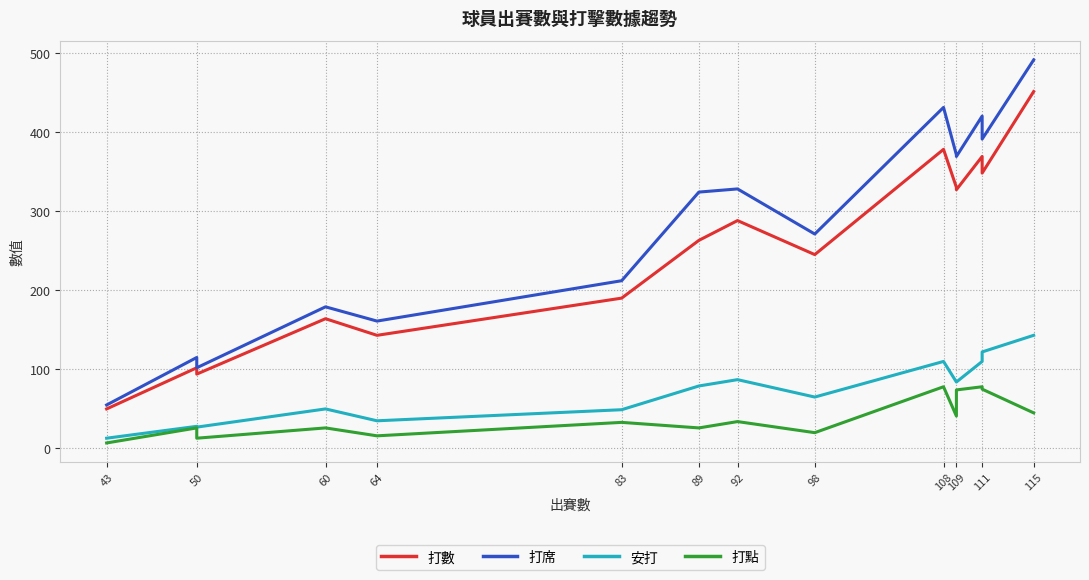

How many lines are shown in the chart?

4